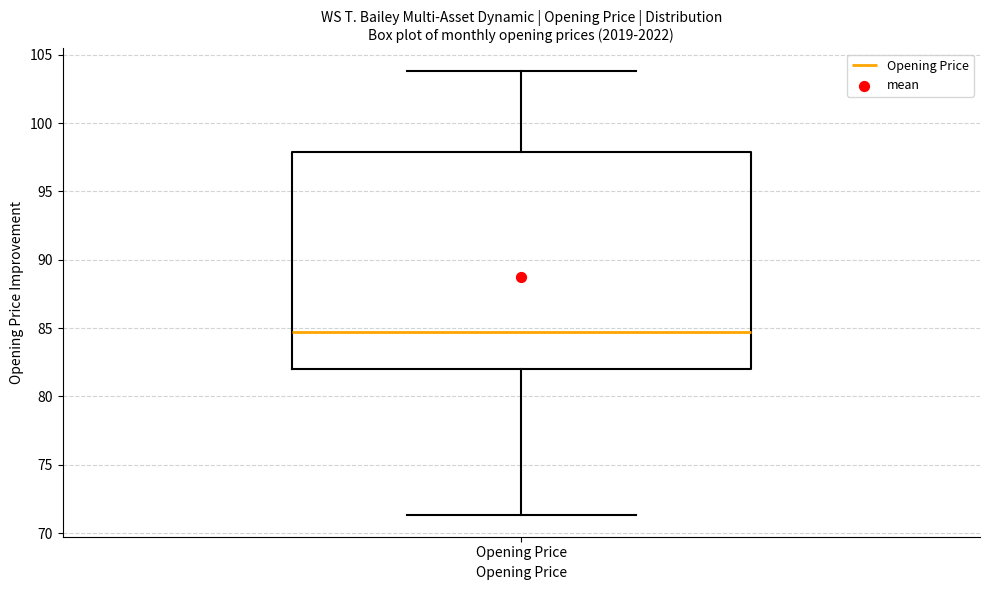

Transcribe this box plot: give where the median line is, the range the box spans, and where the two whiskers end, as read against the y-axis. The values are not printed on the chart, so give them approximately, as read against the axis.

median 84.5, box 82.0 to 98.0, whiskers 71.5 to 104.0